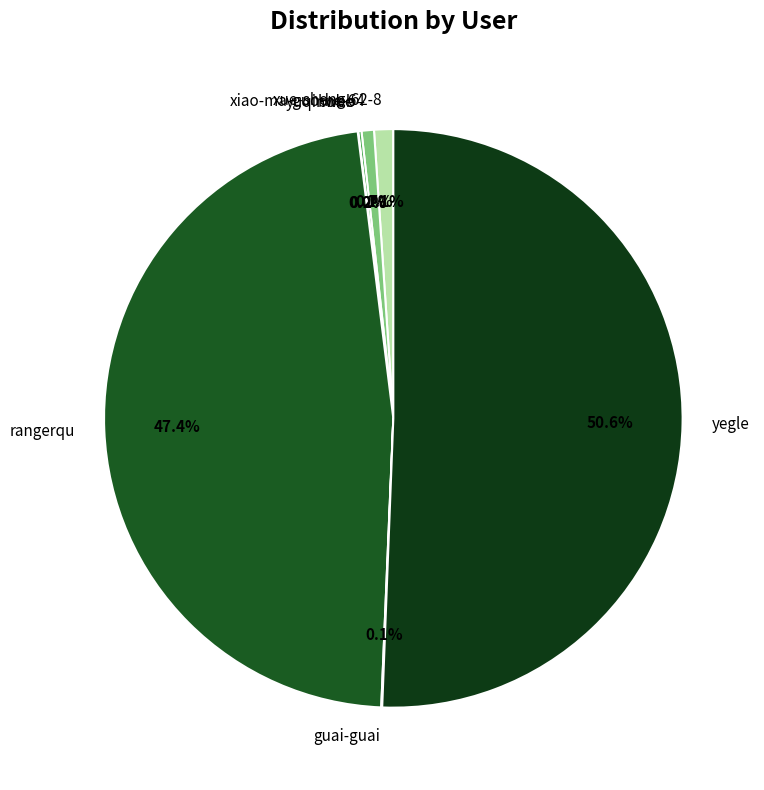

To the nearest percent, what portion does xue-sheng-62-8 represent?

1%